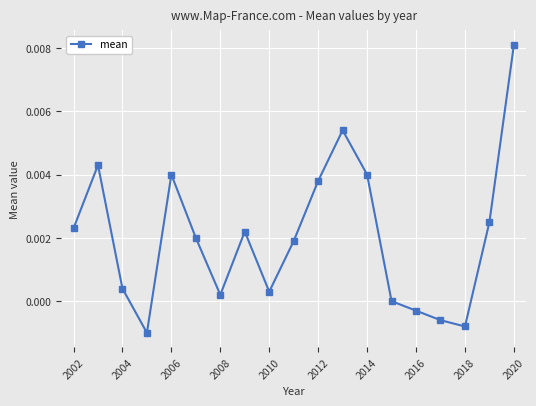

How many categories are shown in the chart?

19